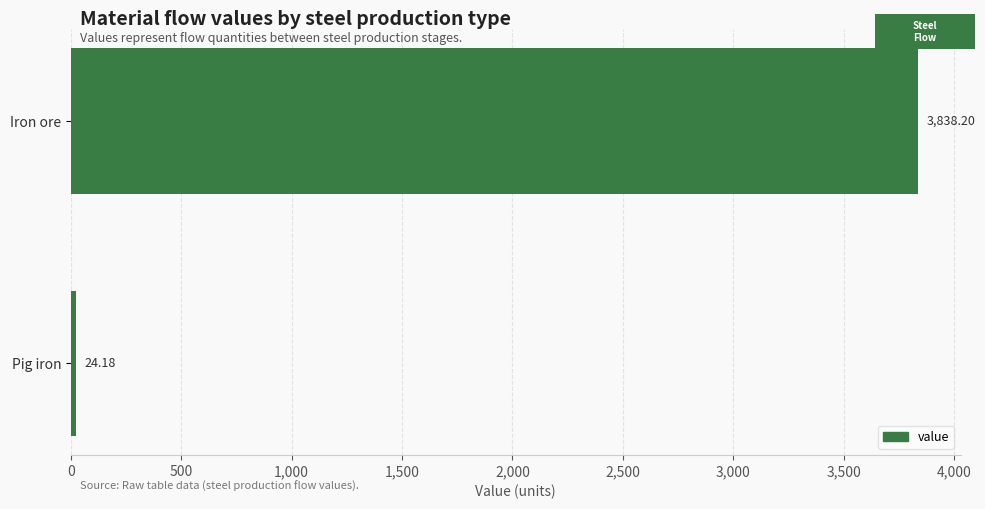

Which label corresponds to the smallest value in the chart?

Pig iron